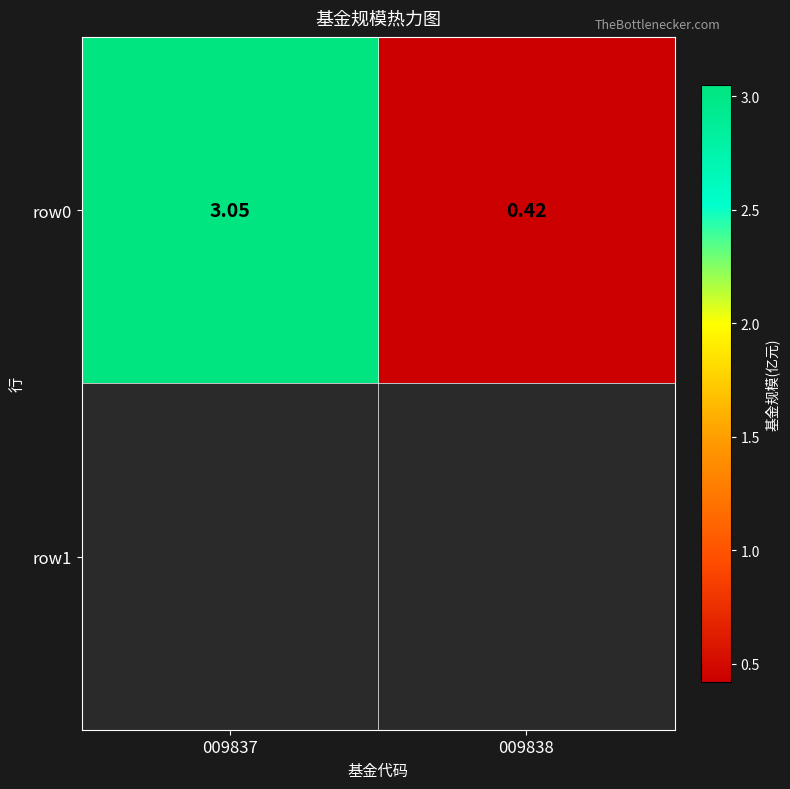

What is the change in value from 009837 to 009838?

-2.6